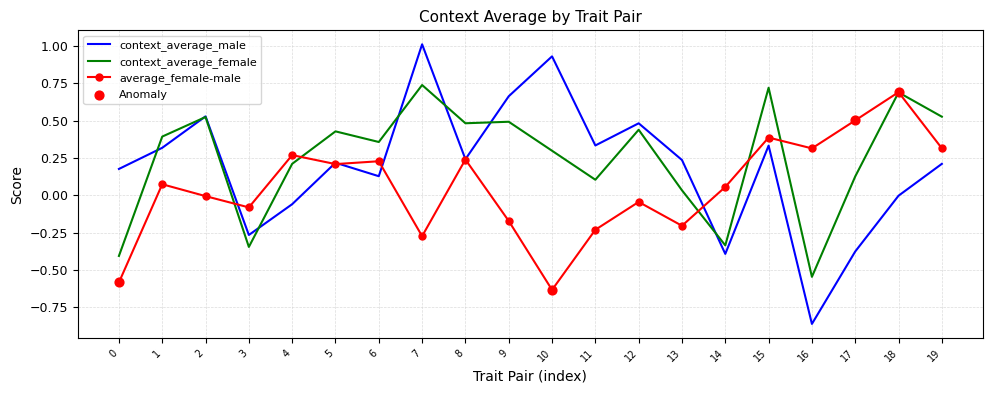

What is the difference between the highest and lowest values at 11?

0.6